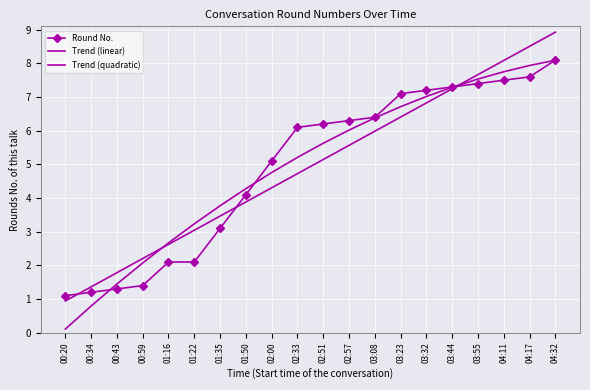

Count the number of categories in the chart.

20